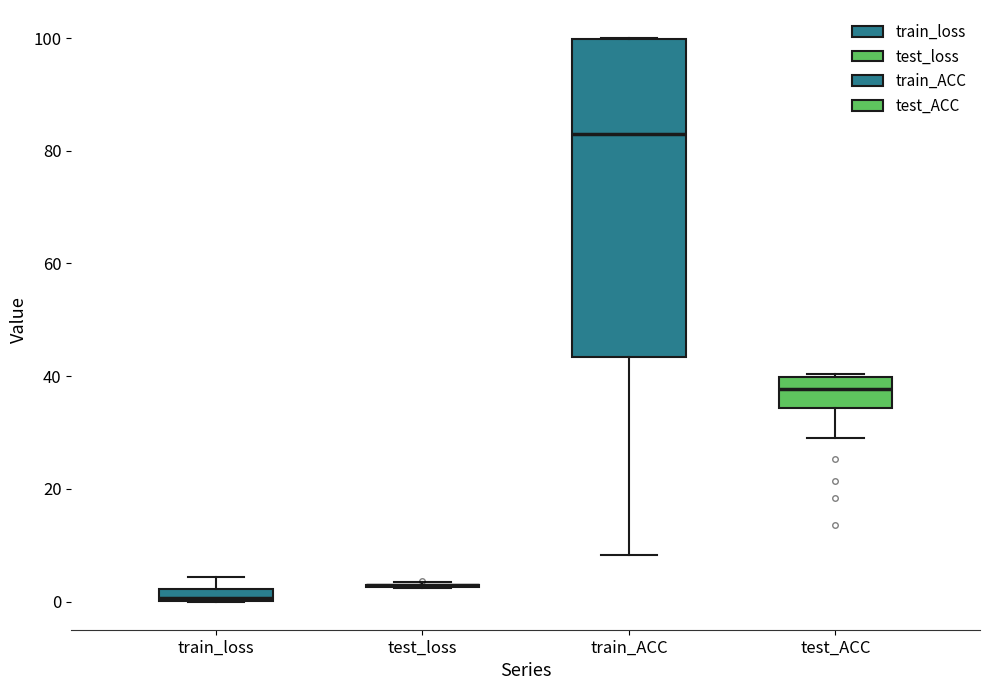

Which box is the tallest, from its lower edge to its upper edge?

train_ACC